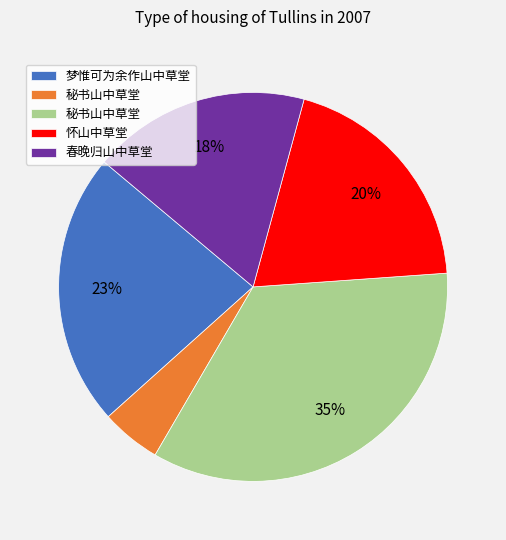

How many slices are in this pie chart?

5